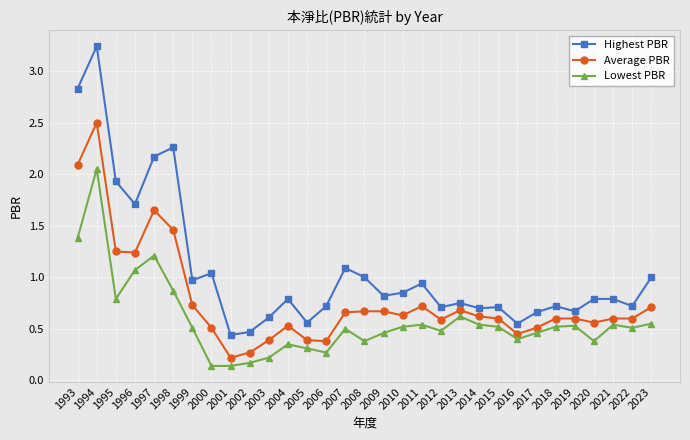

At 1995, list the series in order from smallest to largest.

Lowest PBR, Average PBR, Highest PBR